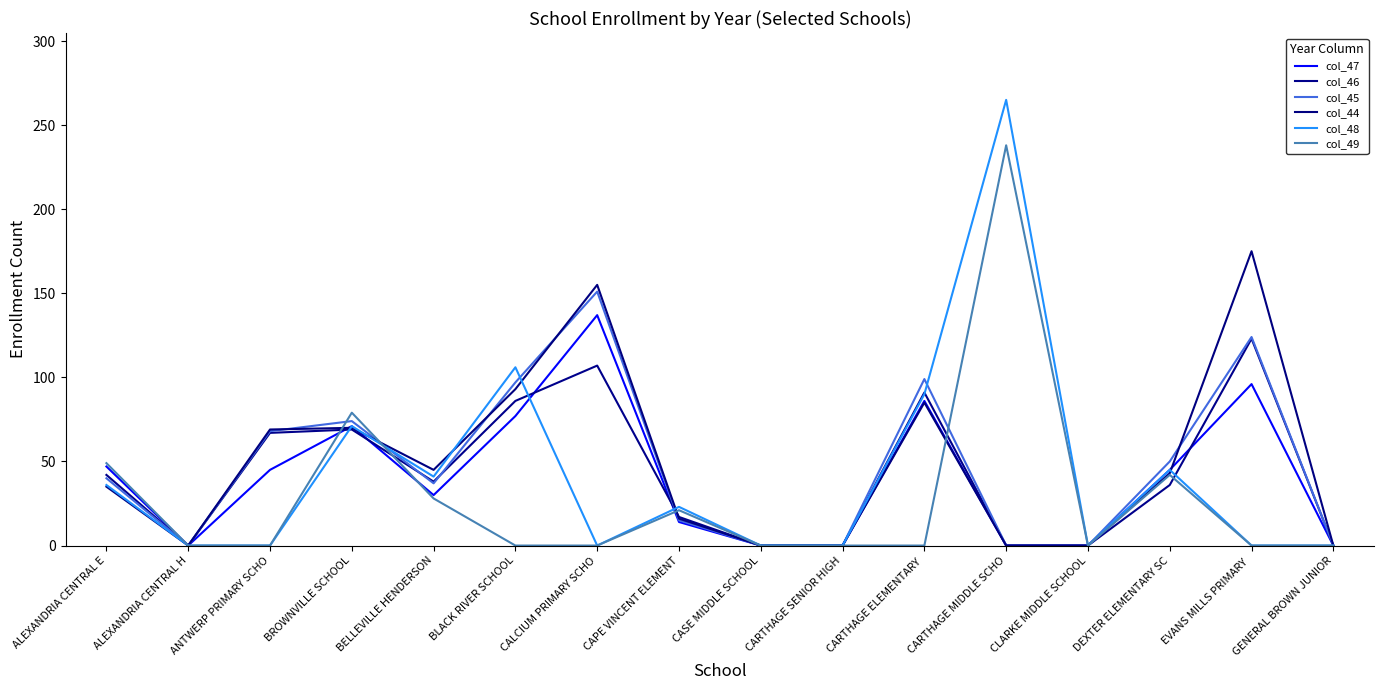

Reading left to right, what are all the values shown in this chart?

col_47: 47	0	45	71	30	77	137	14	0	0	86	0	0	45	96	0
col_46: 42	0	67	69	38	86	107	17	0	0	91	0	0	36	123	0
col_45: 40	0	68	74	37	97	151	15	0	0	99	0	0	50	124	0
col_44: 35	0	69	70	45	93	155	16	0	0	85	0	0	43	175	0
col_48: 36	0	0	71	41	106	0	23	0	0	90	265	0	45	0	0
col_49: 49	0	0	79	28	0	0	21	0	0	0	238	0	42	0	0